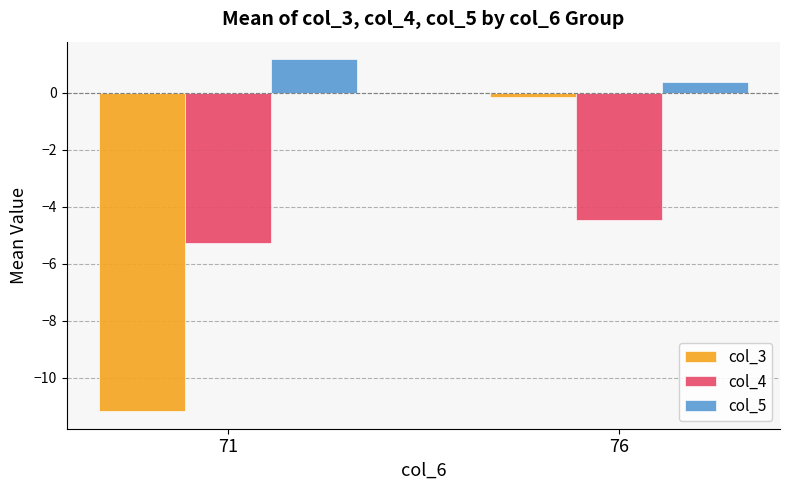

The value of col_5 at 71 is 1.2. True or false?

True